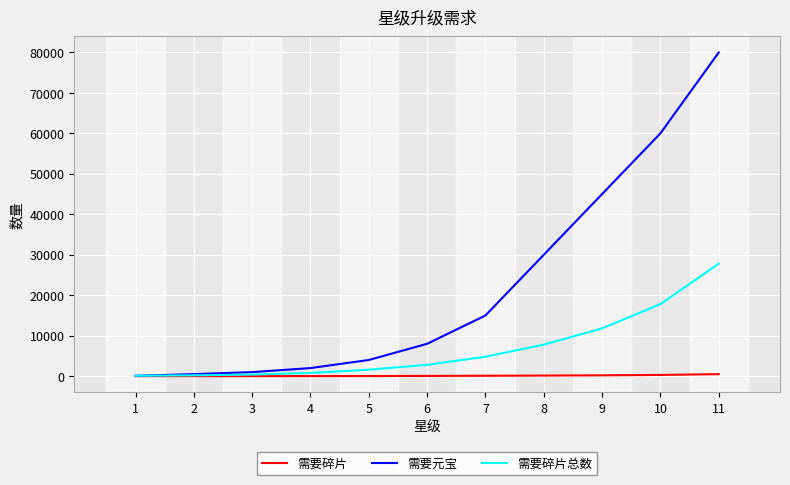

At 6, list the series in order from smallest to largest.

需要碎片, 需要碎片总数, 需要元宝